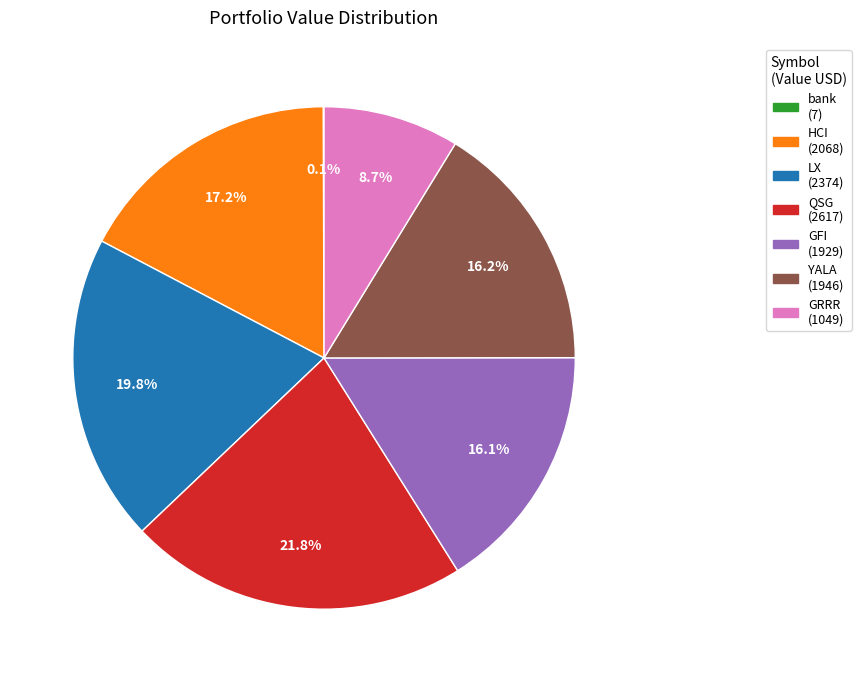

What is the total percentage of LX and GFI?

35.9%